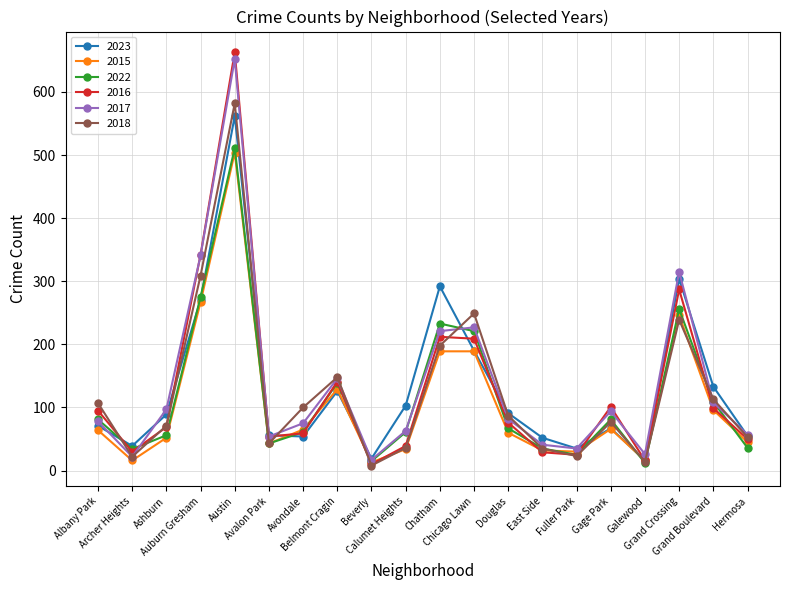

At how many categories does at least one series exceed 173?

5